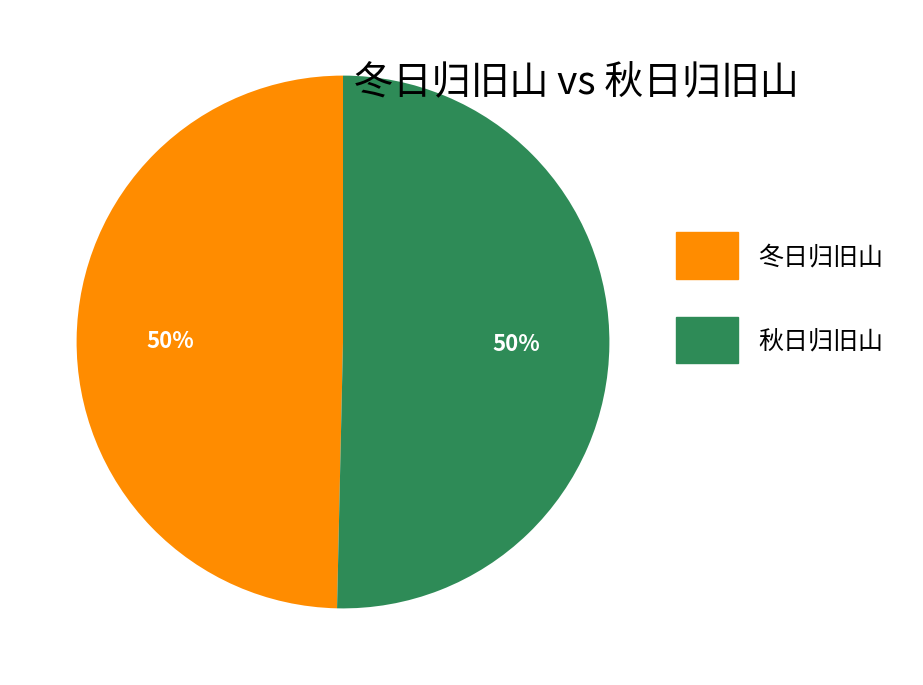

To the nearest percent, what portion does 秋日归旧山 represent?

50%